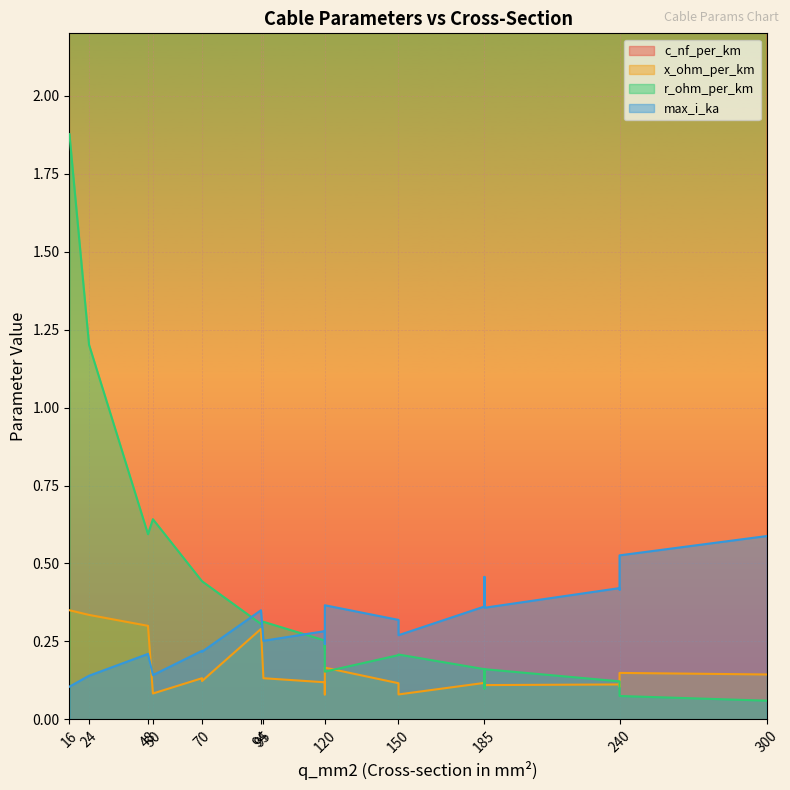

Where is x_ohm_per_km nearest to the value 0?

120